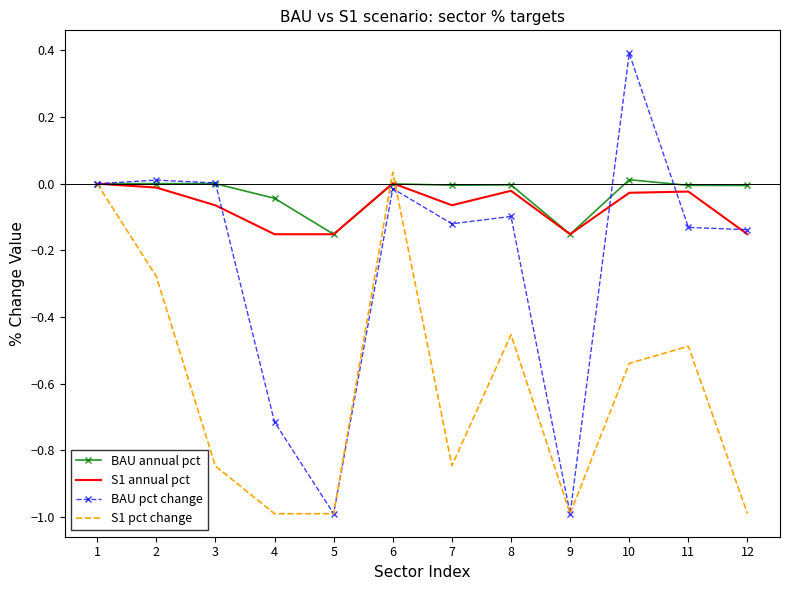

Between 7 and 9, which series saw the biggest shift?

BAU pct change